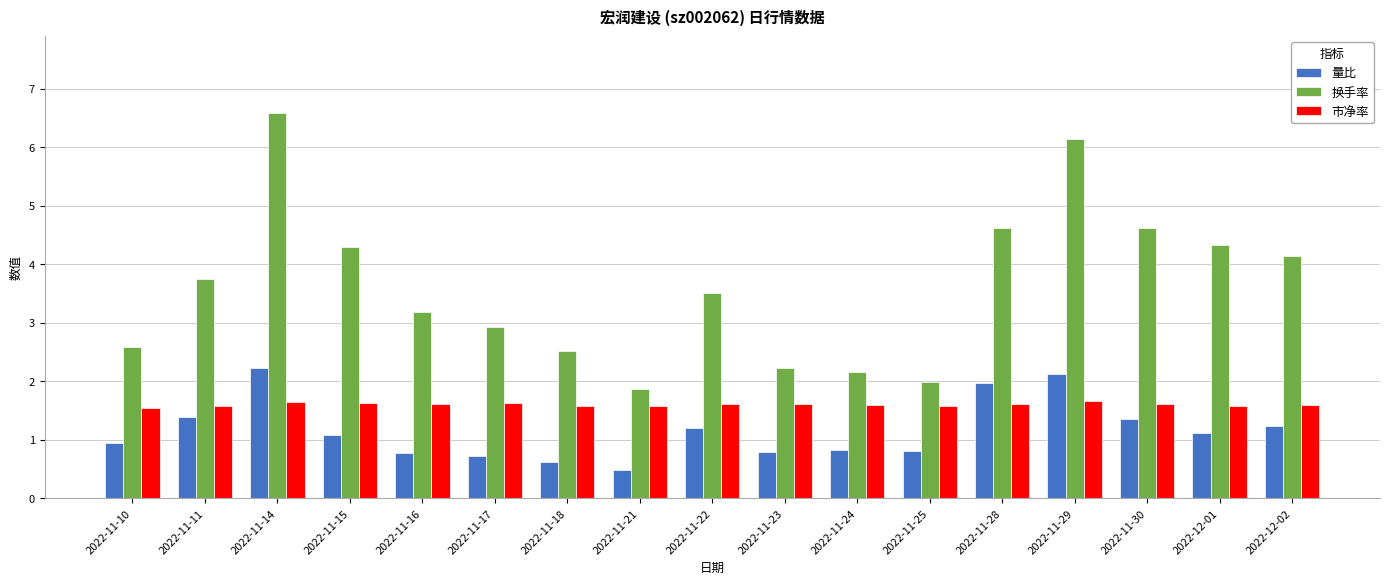

True or false: 量比 has a value of 2.2 at 2022-11-14.

True